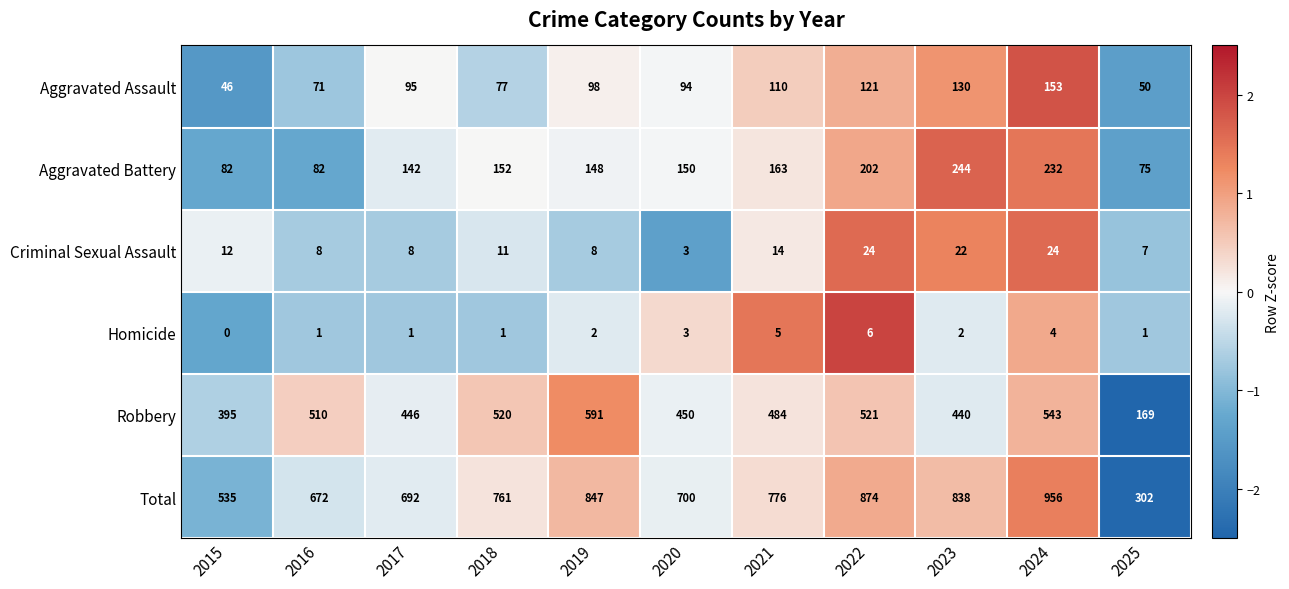

What is the sum of the Aggravated Battery values at 2018 and 2020?

302